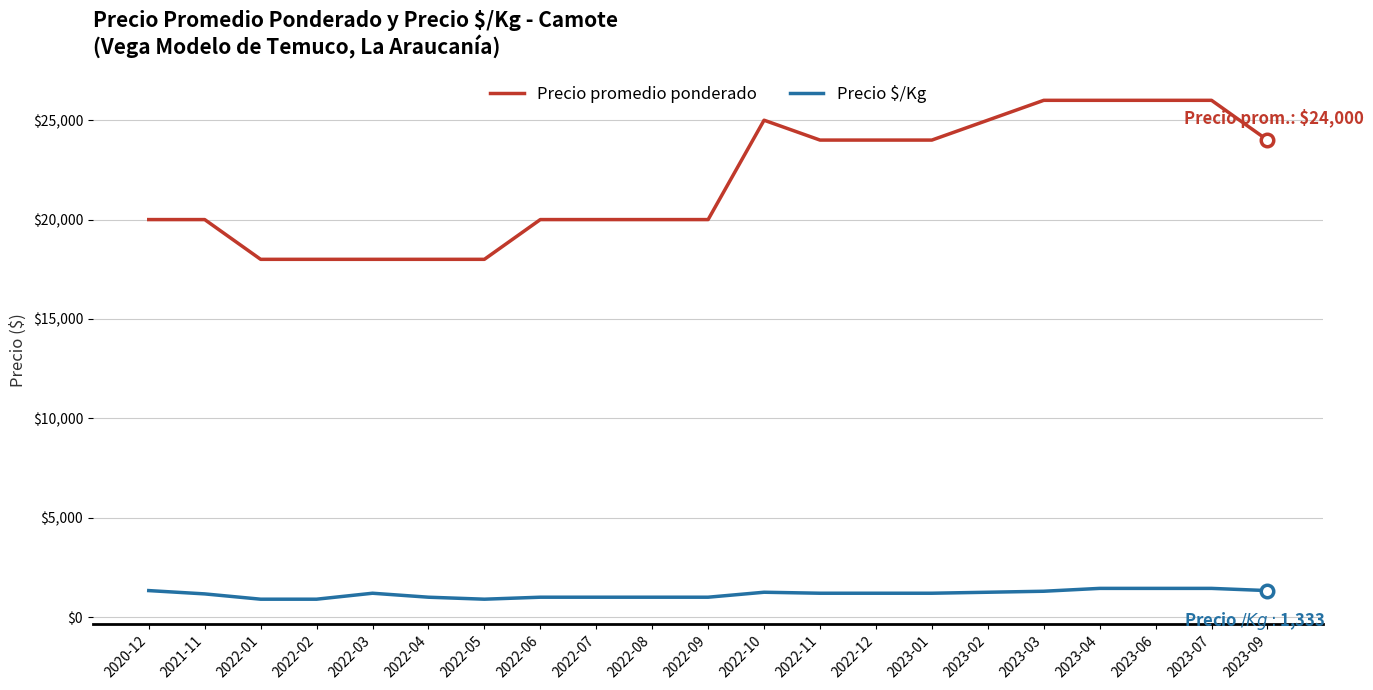

Which series changed the most between 2022-06 and 2023-01?

Precio promedio ponderado